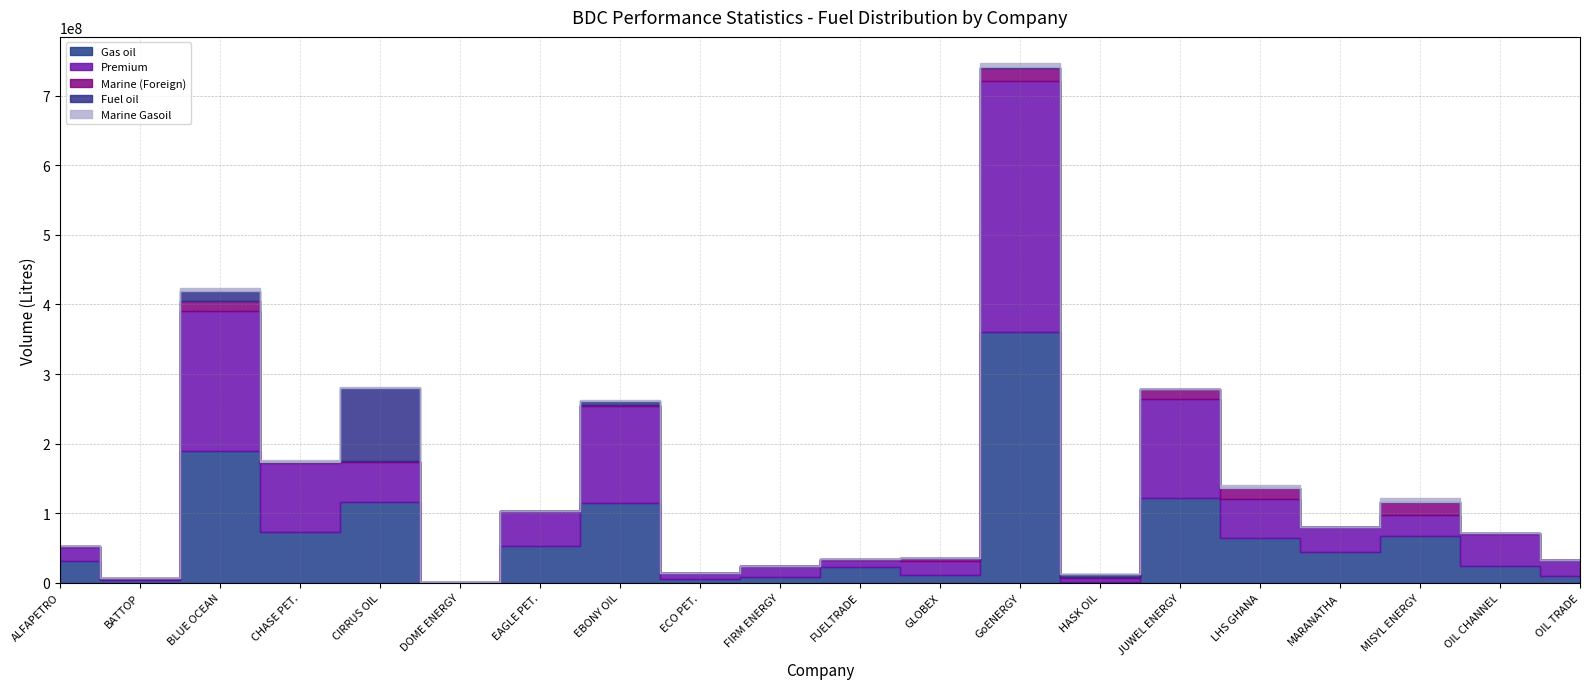

Between CIRRUS OIL and MARANATHA, which is larger?

CIRRUS OIL